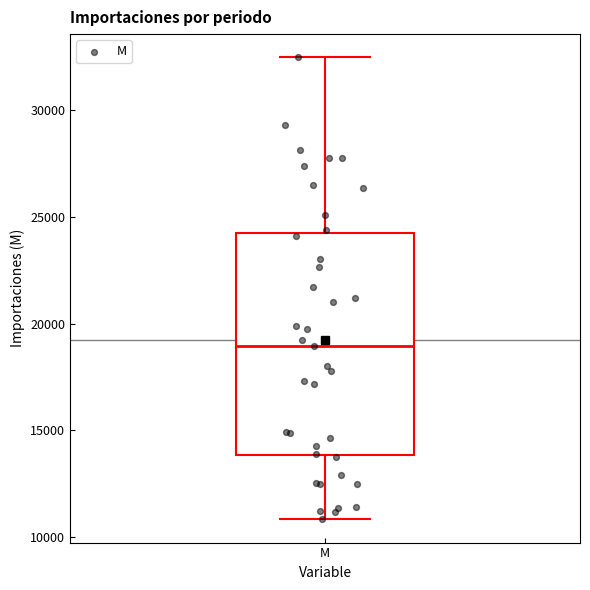

Where does the lower whisker of the box for M end on the y-axis? The values are not printed on the chart, so give them approximately, as read against the axis.

11000